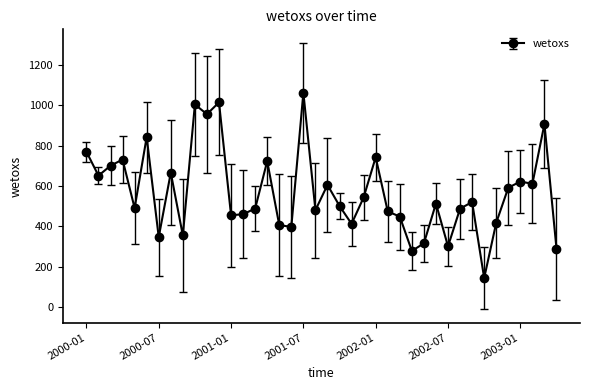

What is the value of the 17th point from the left?

406.4